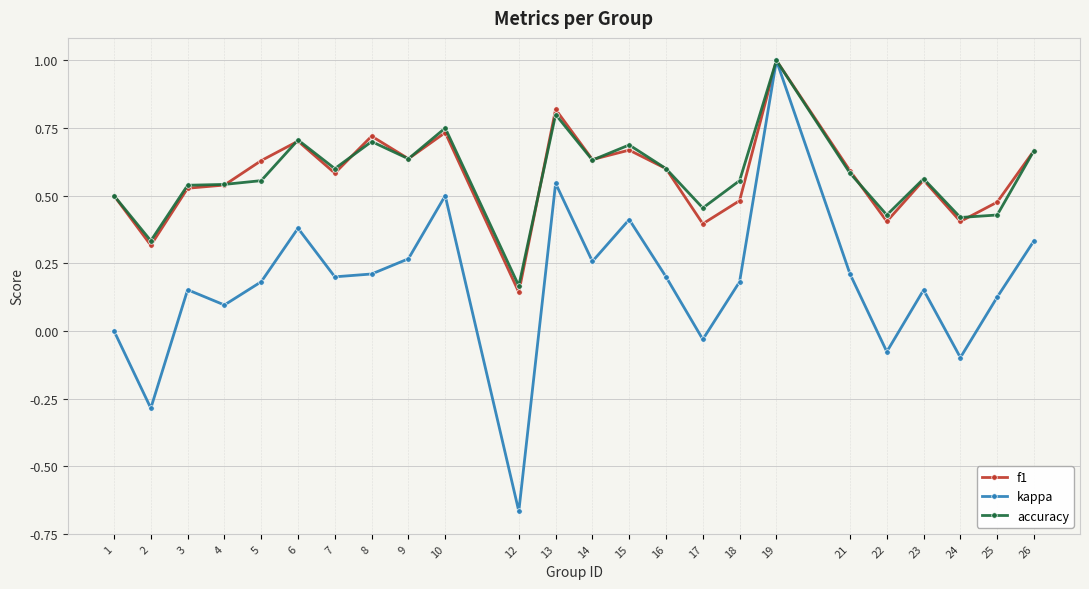

Between 1 and 9, which series saw the biggest shift?

kappa